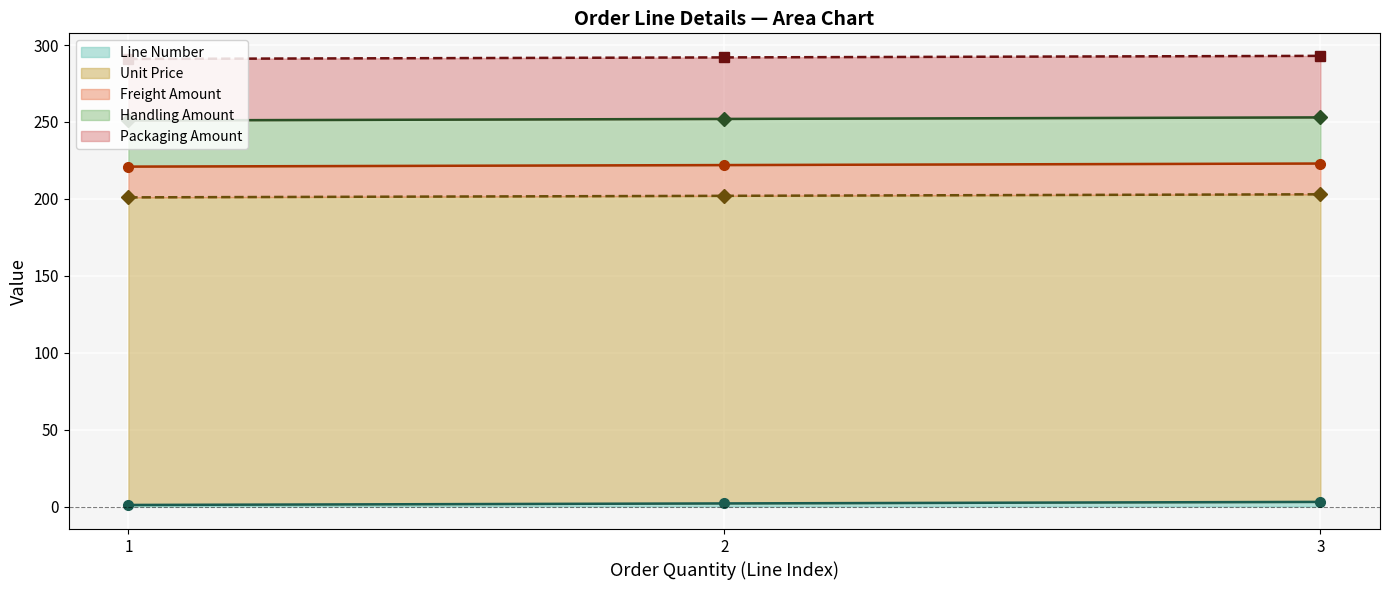

Reading right to left, what are all the values shown in this chart?

Line Number (line): 3	2	1
Unit Price (line): 203	202	201
Freight Amount (line): 223	222	221
Handling Amount (line): 253	252	251
Packaging Amount (line): 293	292	291